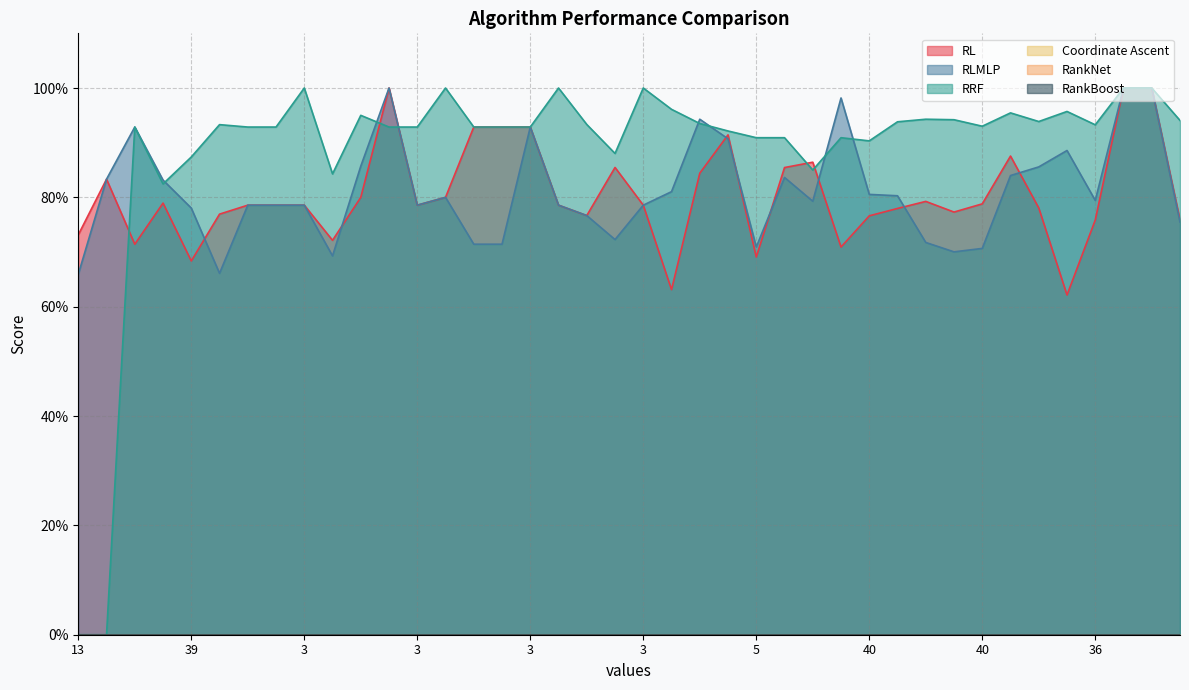

Which series ends up on top after the final intersection of RLMLP and RRF?

RRF